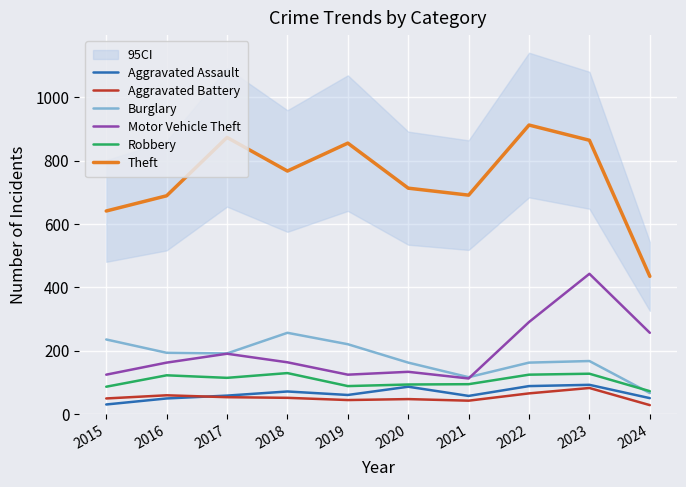

What is the lowest value of the Aggravated Battery series?

29